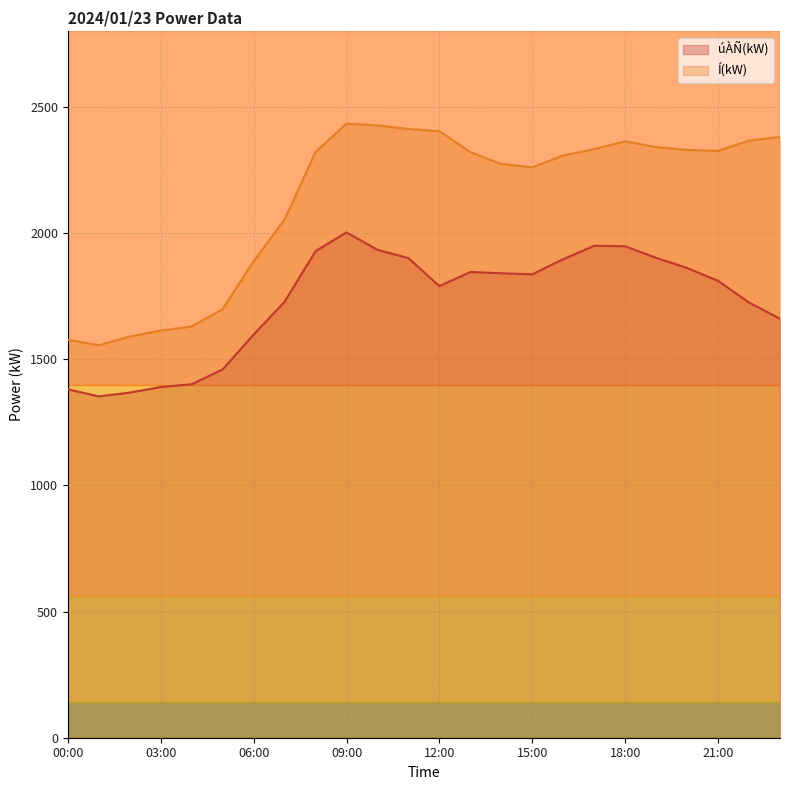

At which category does Í(kW) reach its first local peak?

09:00